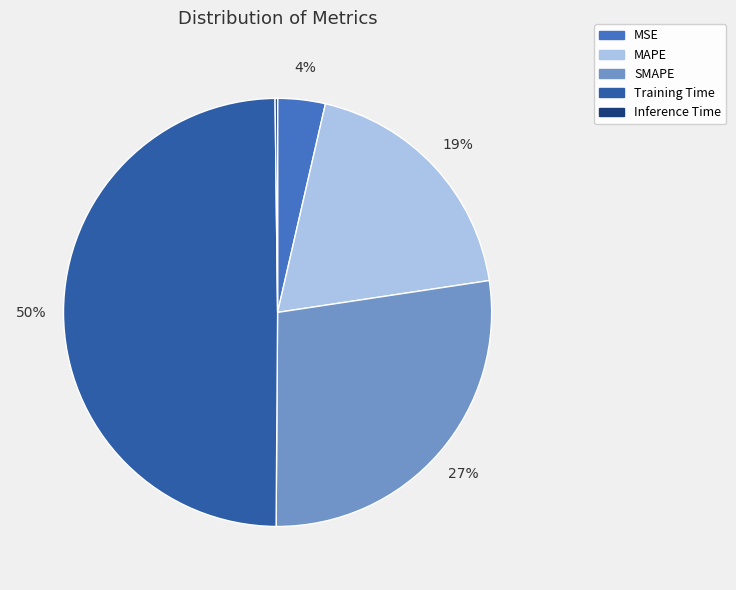

To the nearest percent, what portion does MAPE represent?

19%